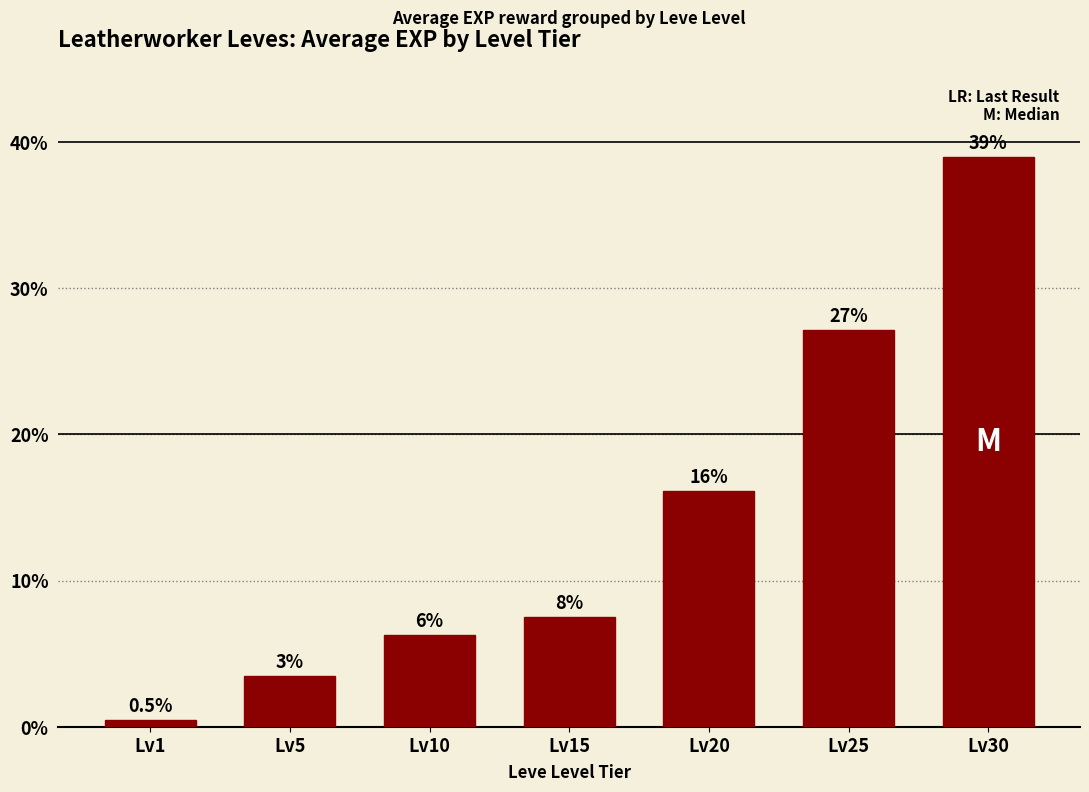

What is the minimum value shown in the chart?

0.5